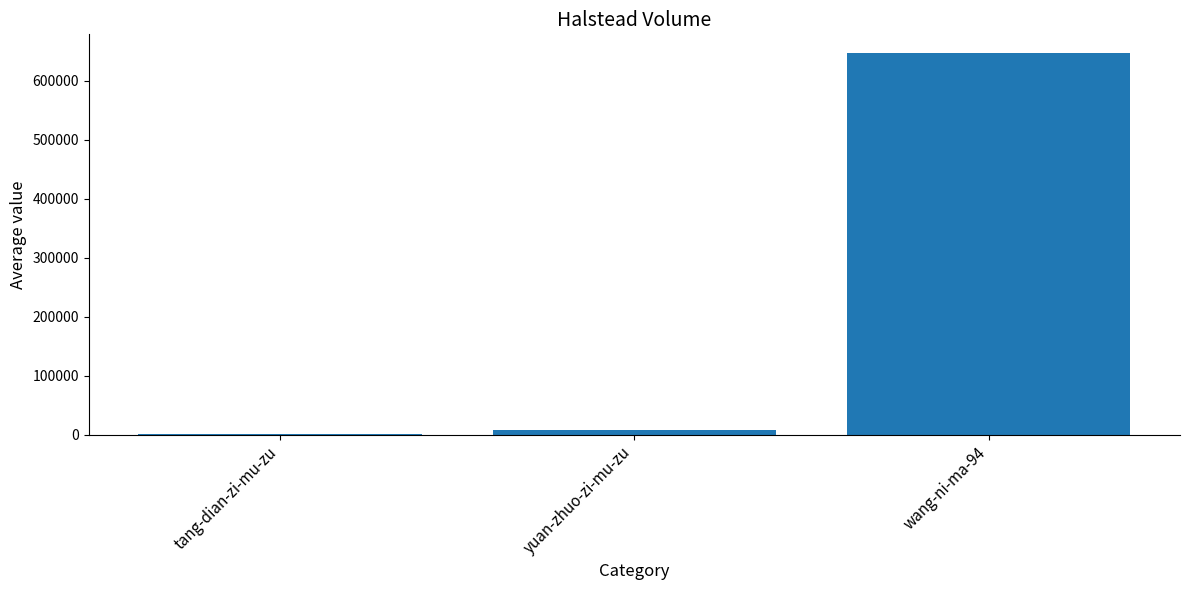

Where is the data nearest to the value 323471?

yuan-zhuo-zi-mu-zu